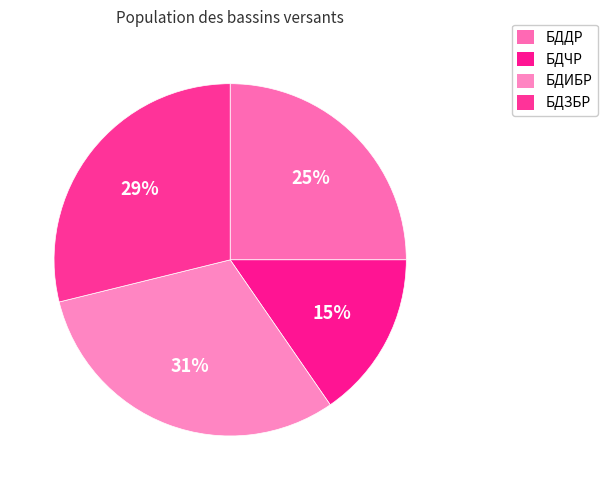

How many segments does this pie chart have?

4